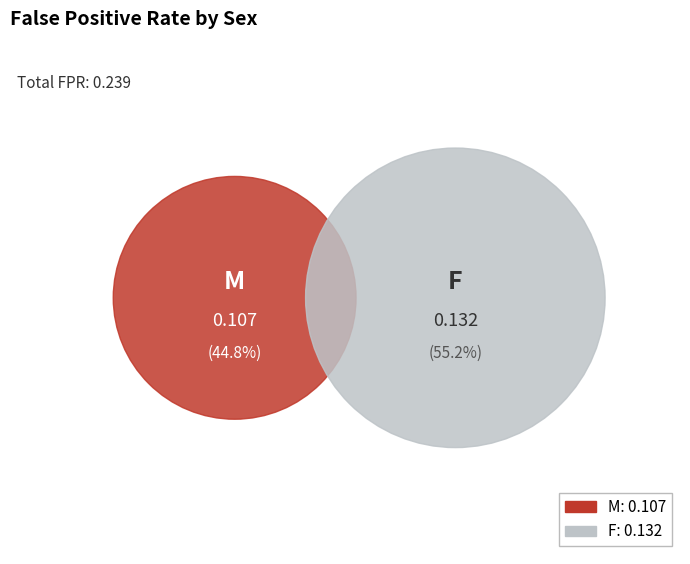

Which slice is the largest?

F